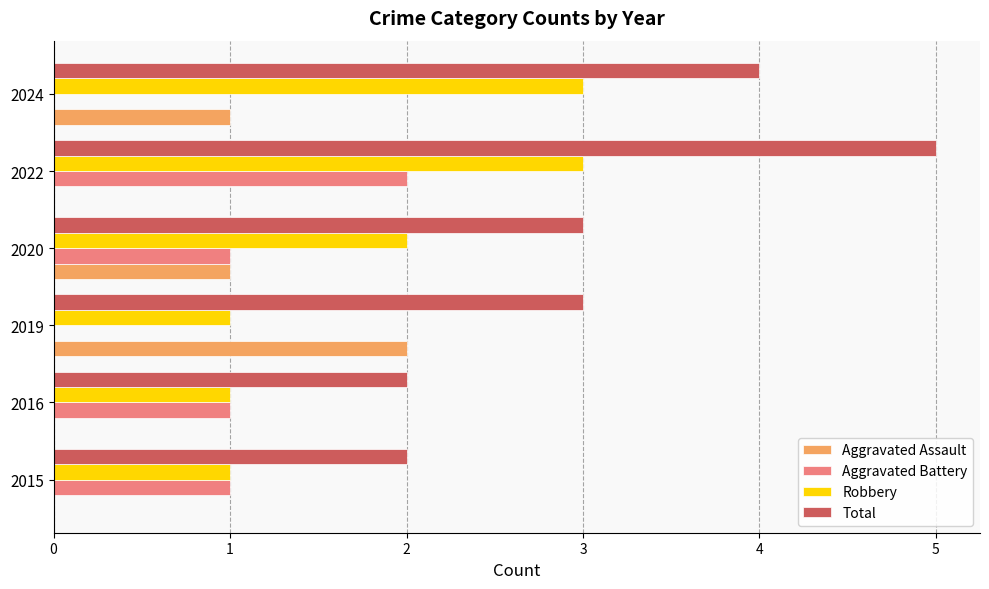

Is it true that Robbery equals 1 at 2022?

False